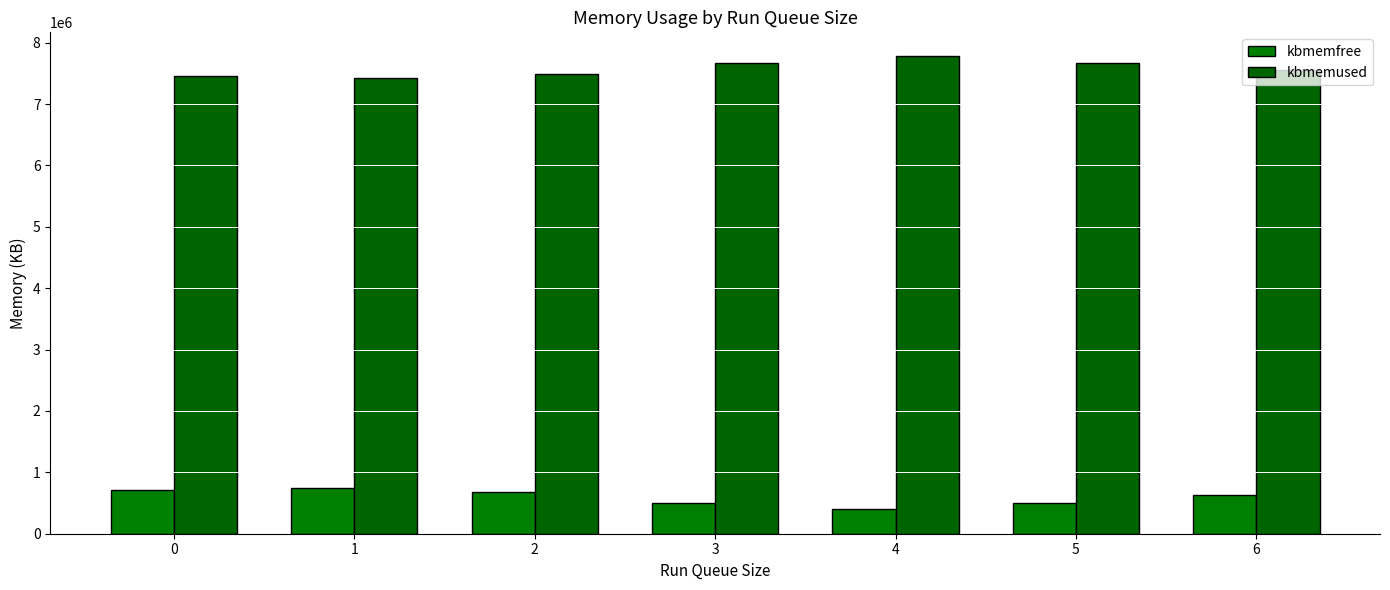

At which category does the chart reach its peak across all series?

4